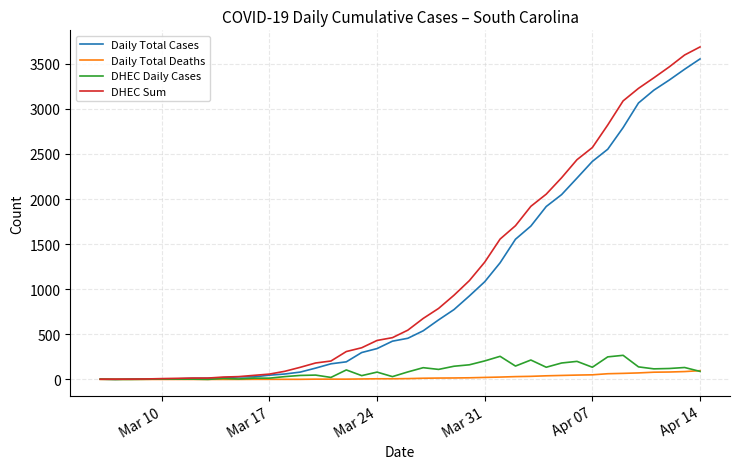

List the series in order of their peak value, highest first.

DHEC Sum, Daily Total Cases, DHEC Daily Cases, Daily Total Deaths